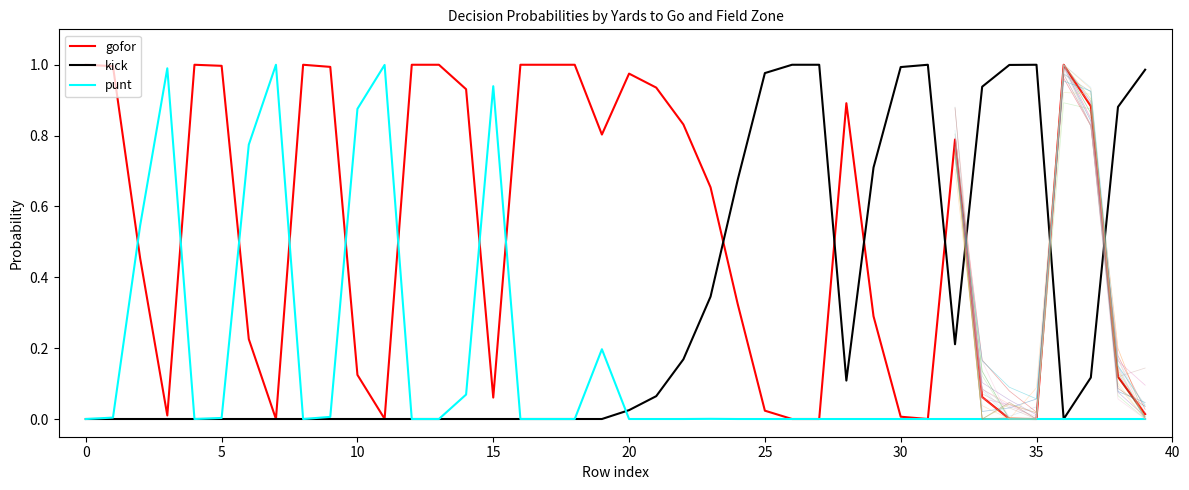

What is the label of the 5th point from the right?

35